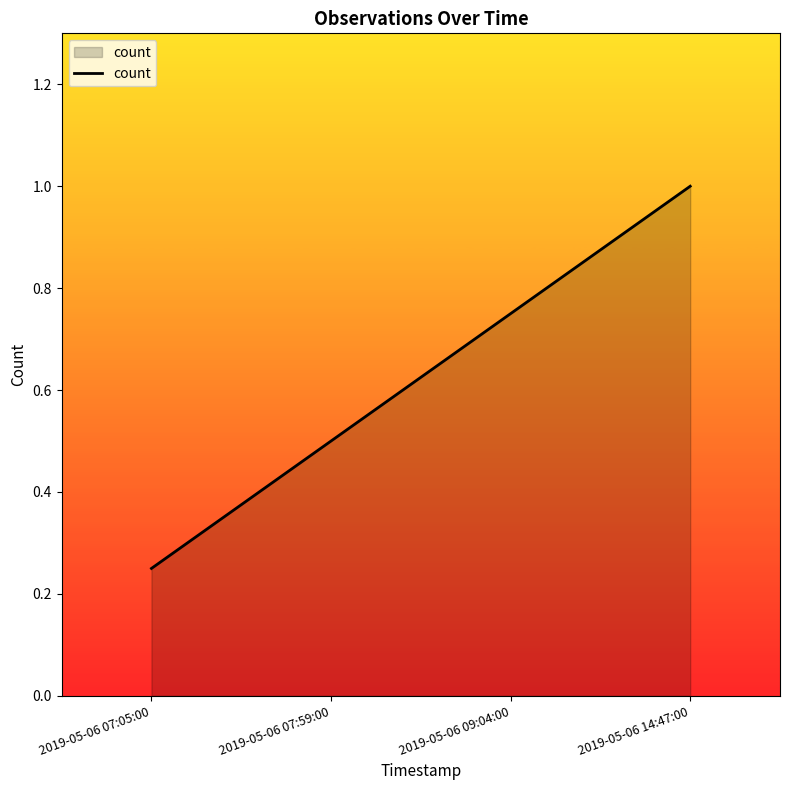

What value does the data have at 2019-05-06 07:59:00?

0.5